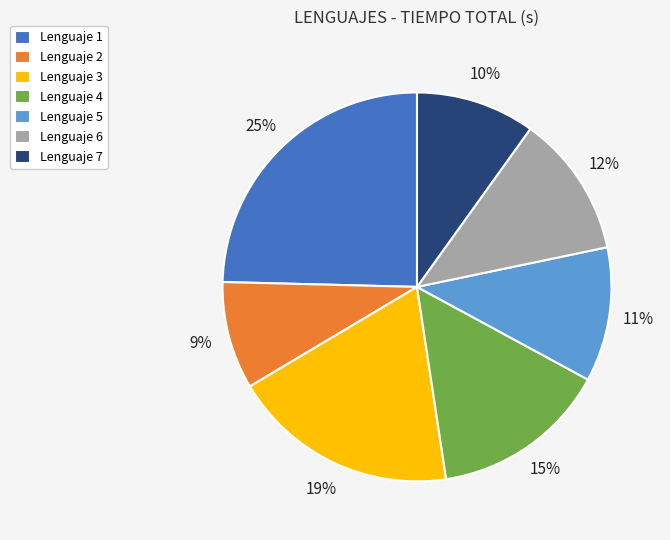

Does any single category account for the majority?

No